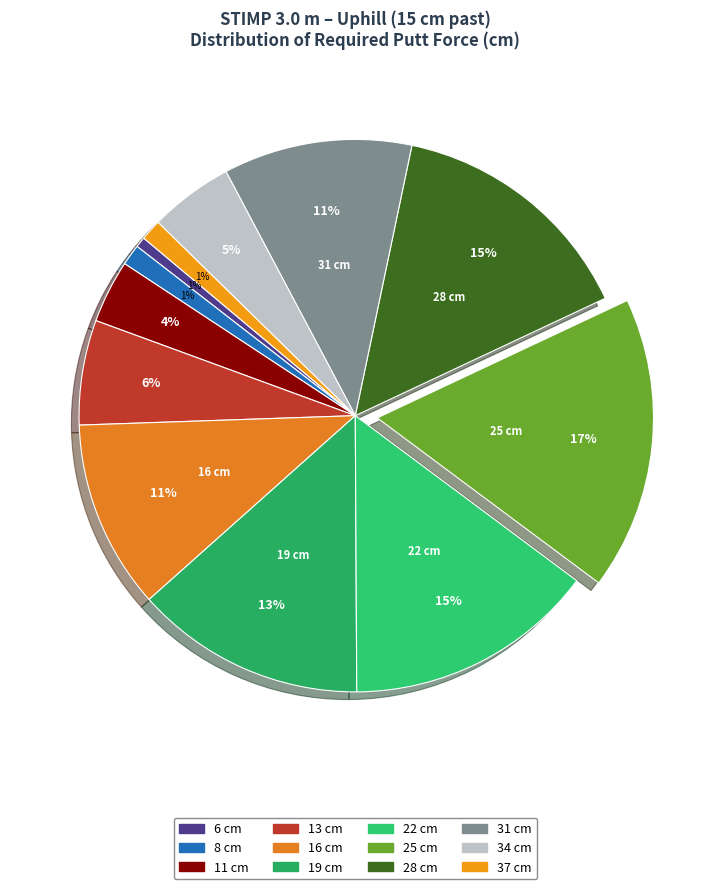

What is the smallest slice in the pie chart?

6